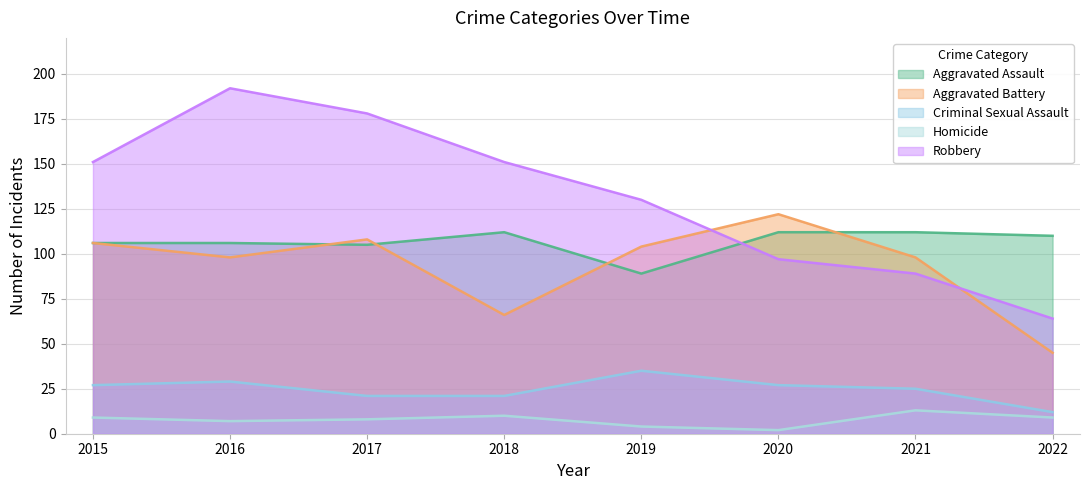

Does the chart display data point markers on the line(s)?

No